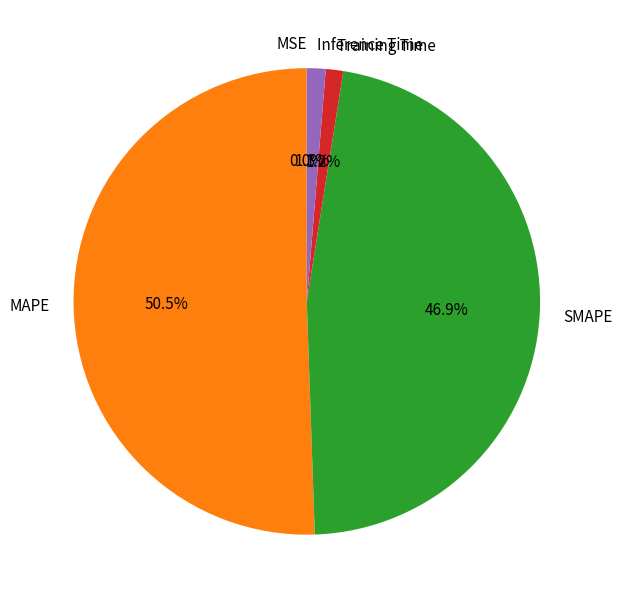

What is the majority slice?

MAPE